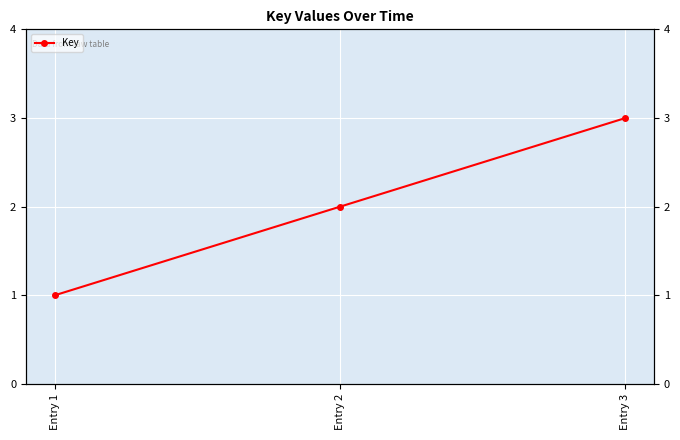

Where does the data first go above 2?

Entry 3